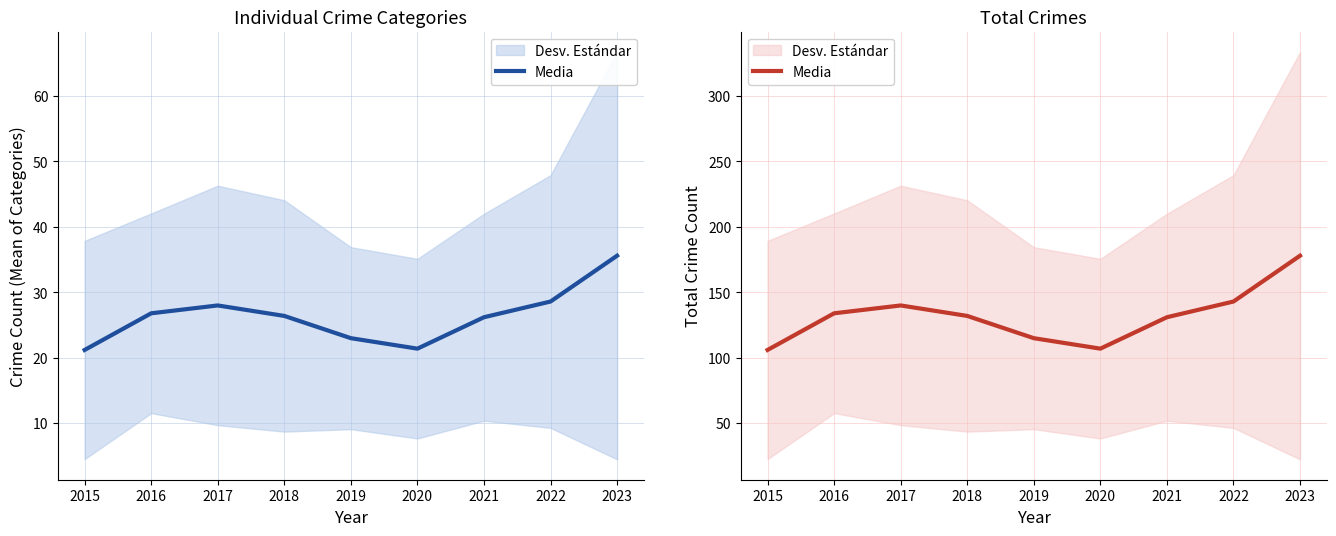

The chart shows a value of 224 at 2017. True or false?

False